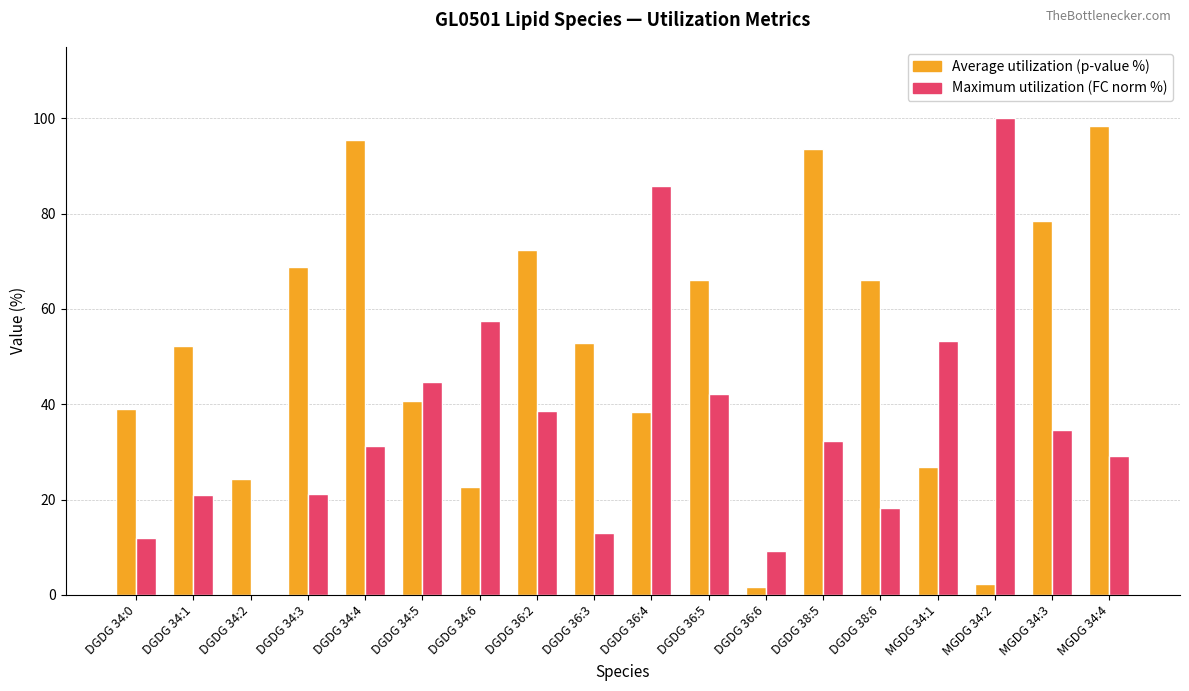

The value of Maximum utilization (FC norm %) at DGDG 34:0 is 21.2. True or false?

False